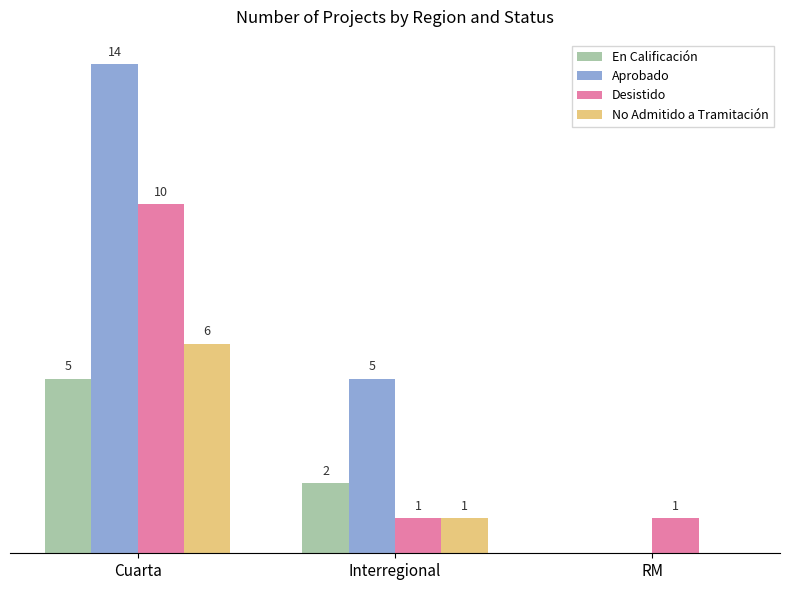

Between Interregional and RM, which series saw the biggest shift?

Aprobado